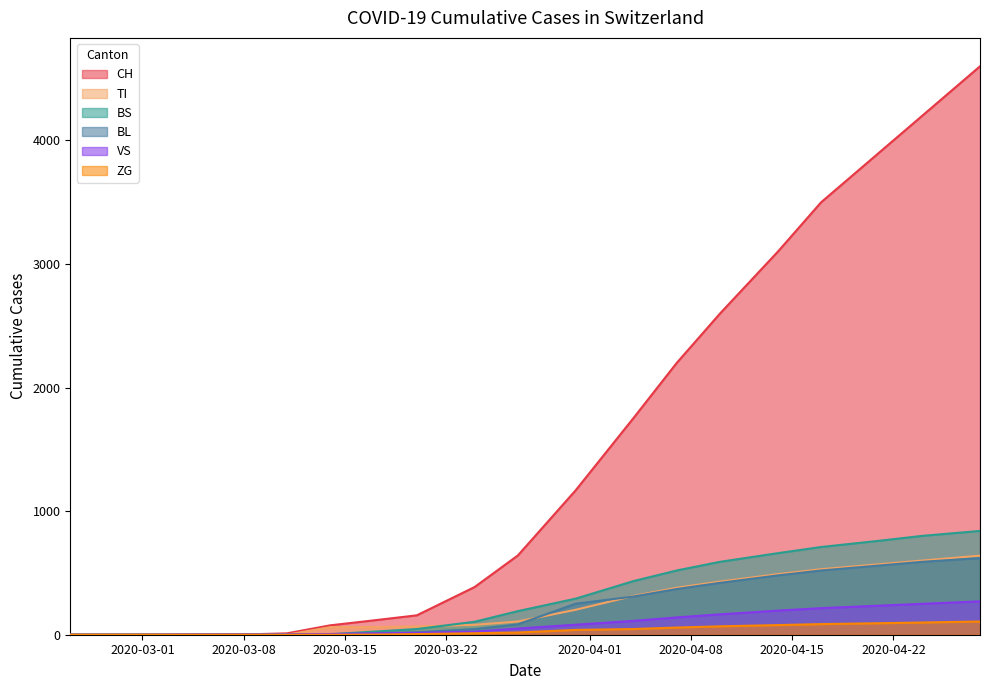

Which series has the widest spread of values?

CH